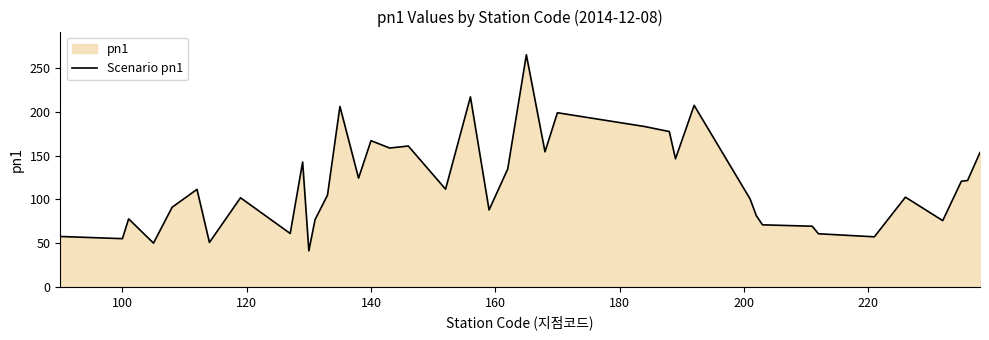

What is the greatest value displayed?

265.1